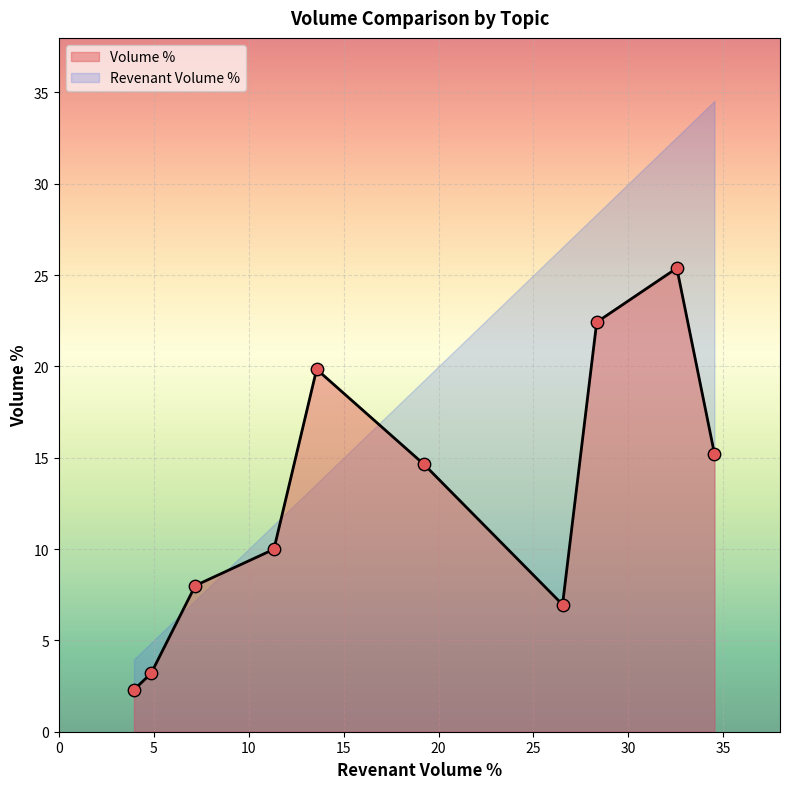

At how many categories does at least one series exceed 21?

4